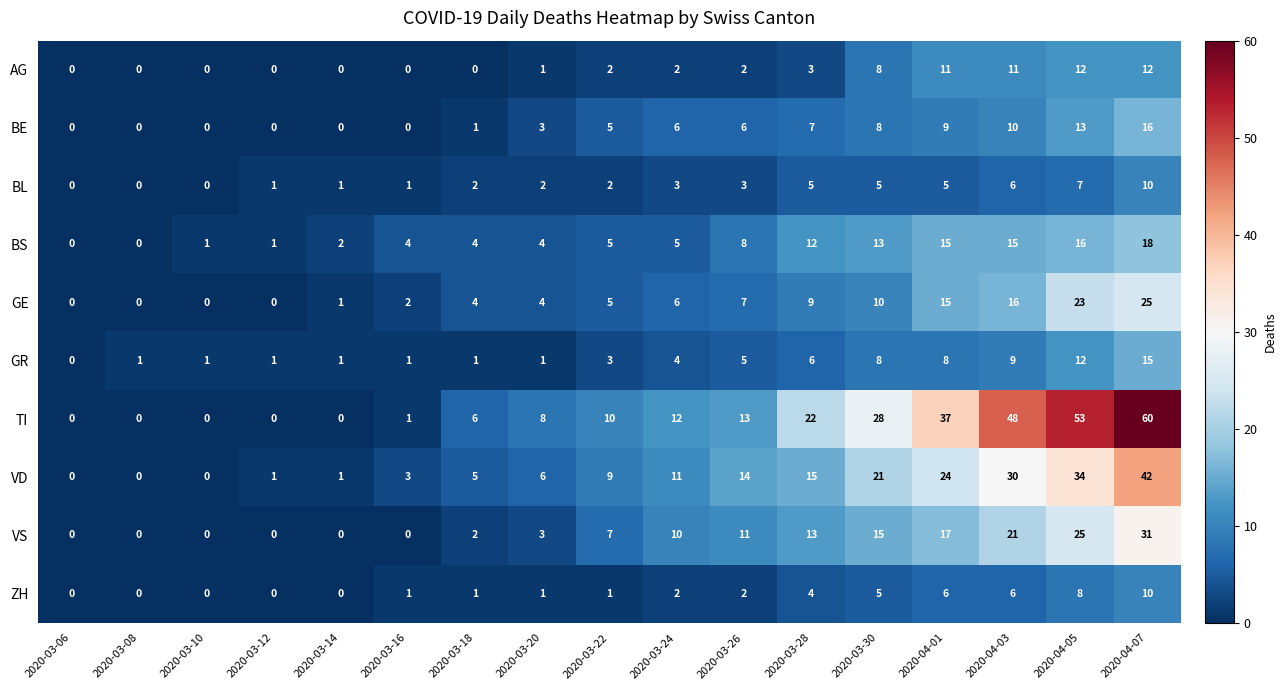

Is the value of ZH at 2020-04-07 greater than the value of BS at 2020-04-07?

No